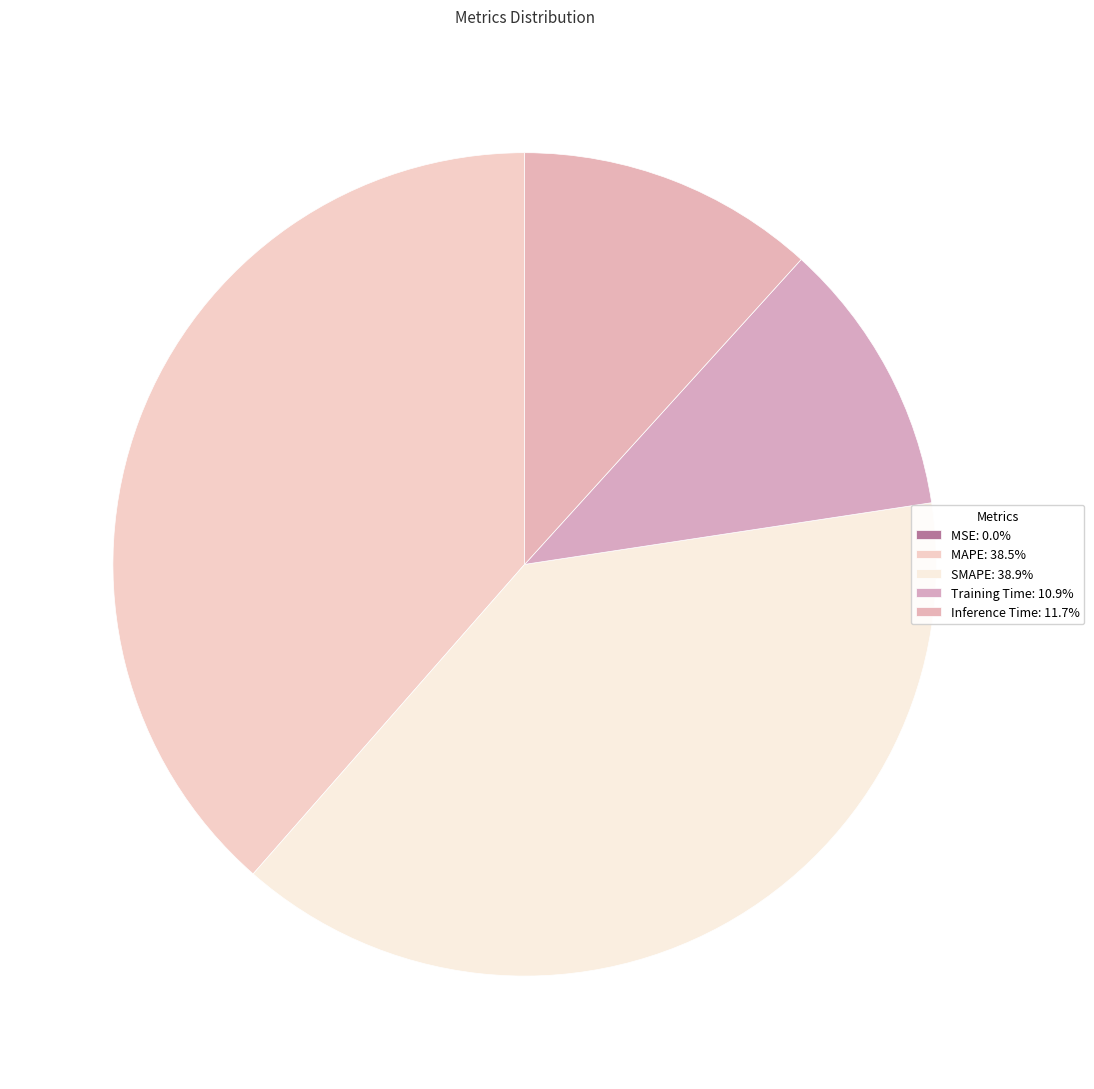

Which has a higher value, Inference Time or SMAPE?

SMAPE